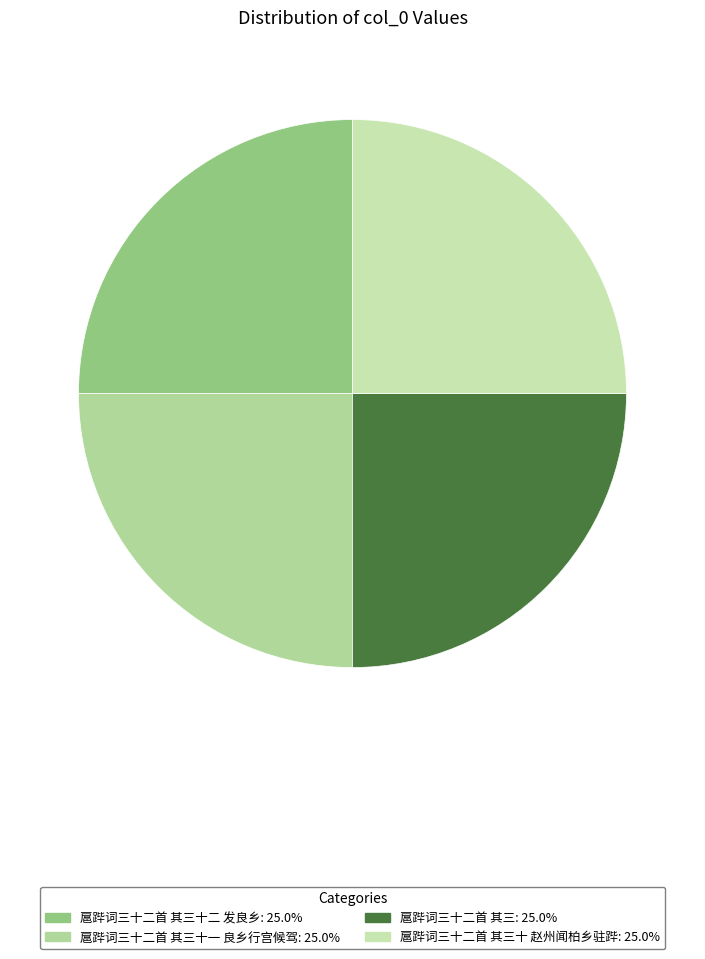

How many segments does this pie chart have?

4